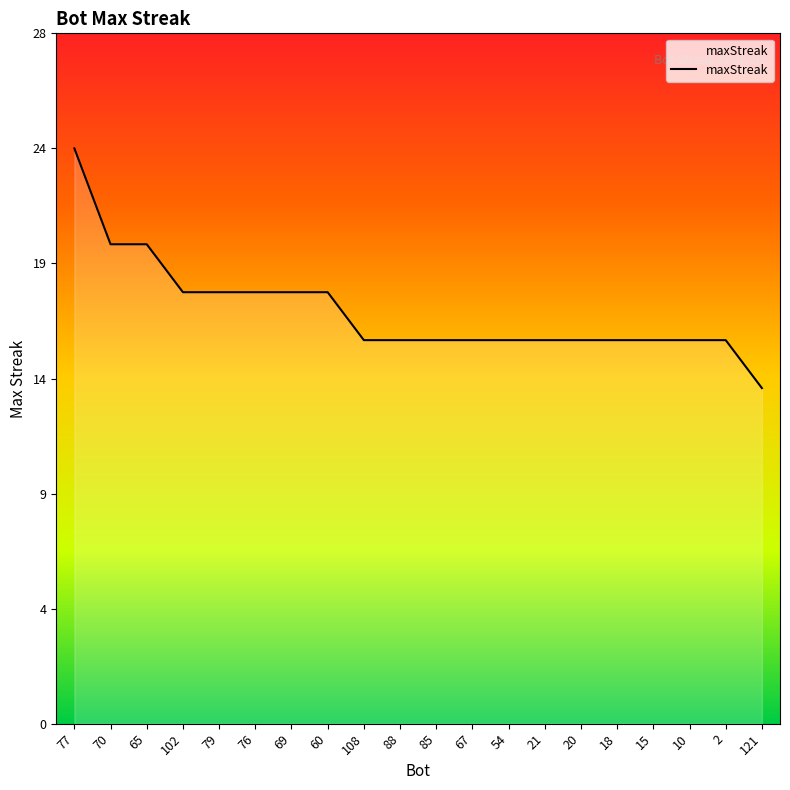

Does the chart display data point markers on the line(s)?

No